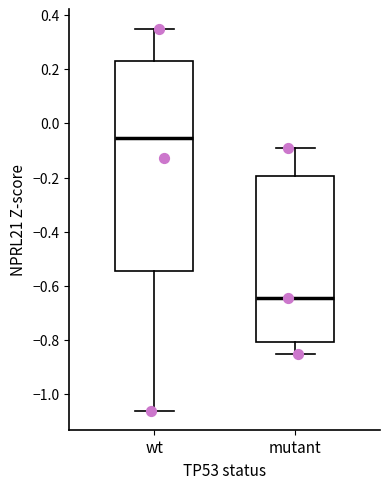

Reading left to right, read every box against the y-axis: the position of its median line, the range the box covers, and the ends of its whiskers. The values are not printed on the chart, so give them approximately, as read against the axis.

wt: median -0.06, box -0.54 to 0.22, whiskers -1.06 to 0.36
mutant: median -0.64, box -0.80 to -0.20, whiskers -0.84 to -0.10